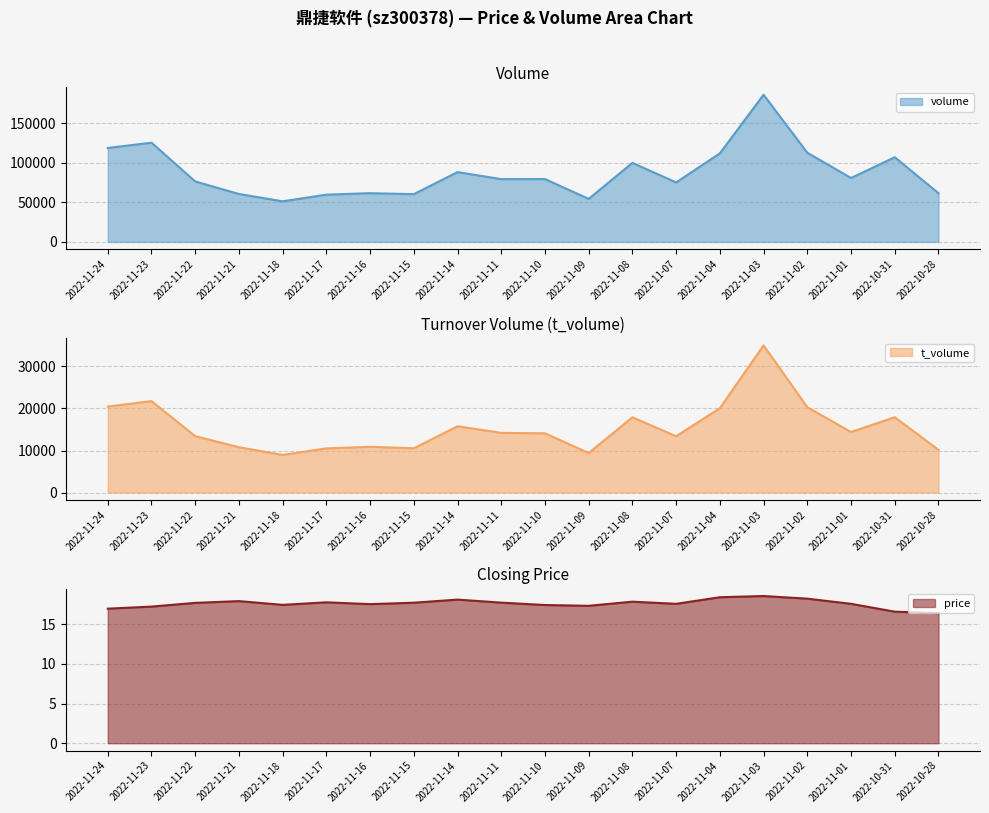

Count the number of categories in the chart.

20